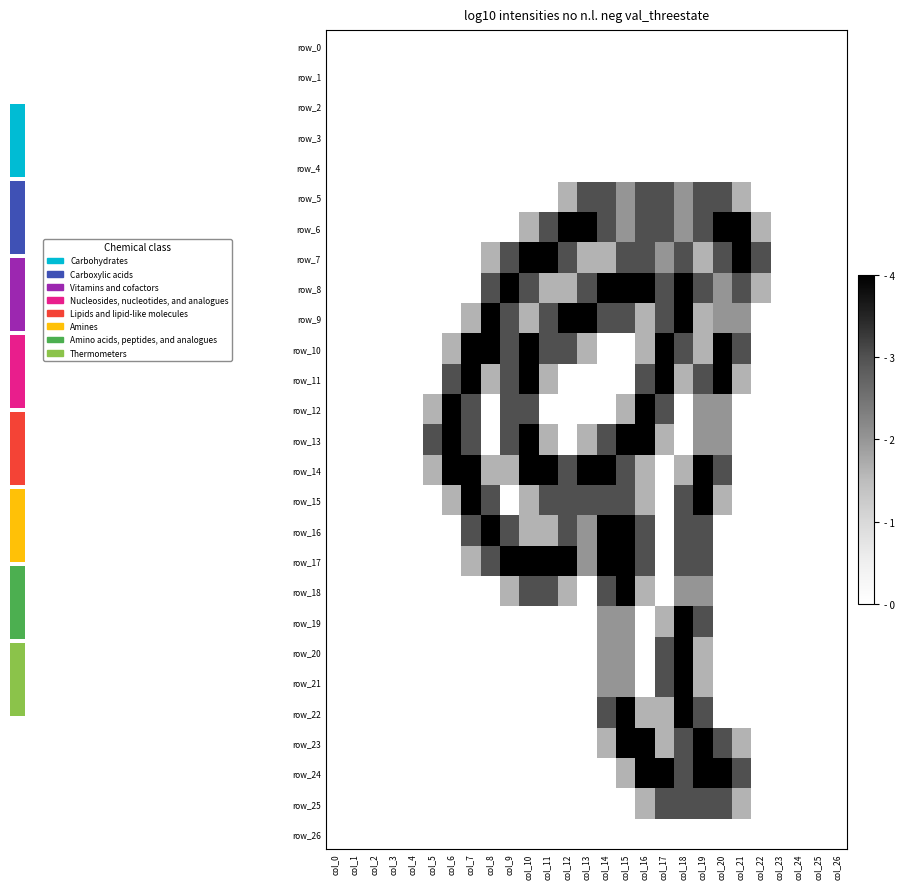

Is the value of row_23 at col_1 greater than the value of row_16 at col_11?

No